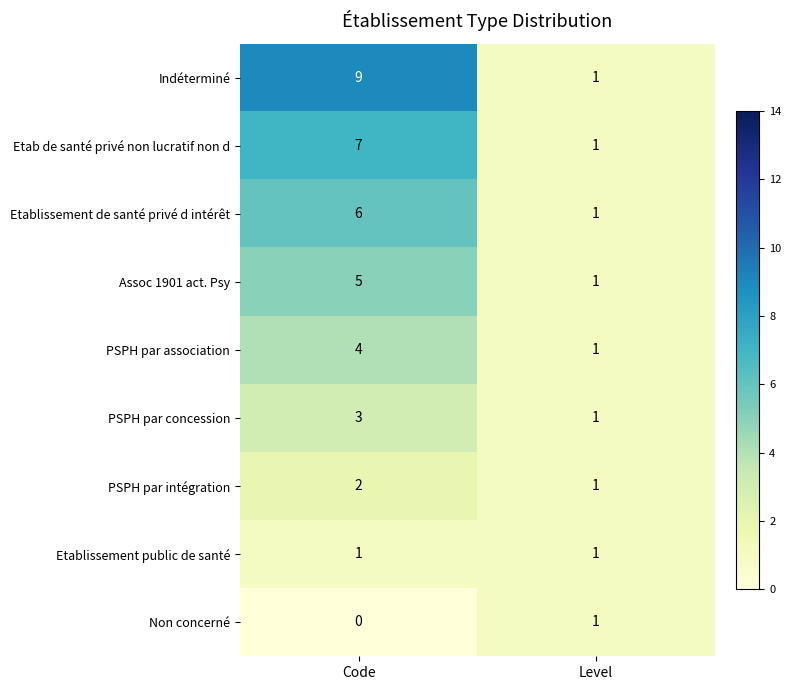

At which category does the chart reach its peak across all series?

Code